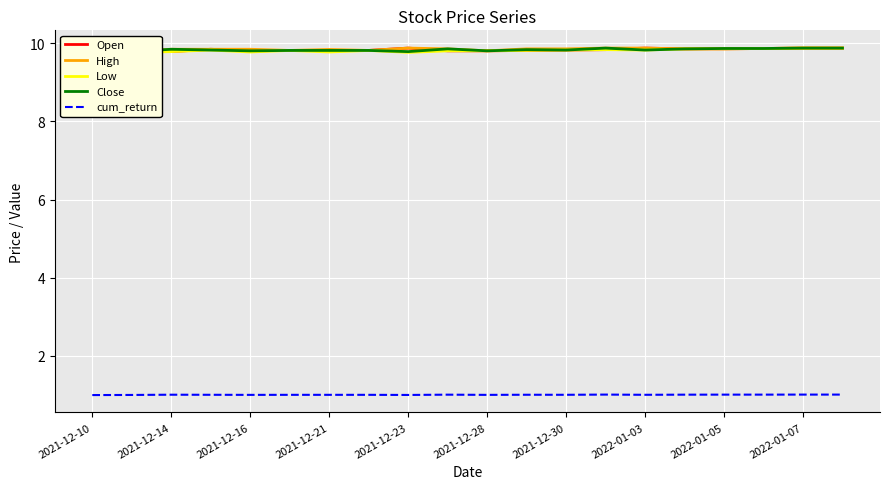

The cum_return series shows 1.0 at 2021-12-14. True or false?

True